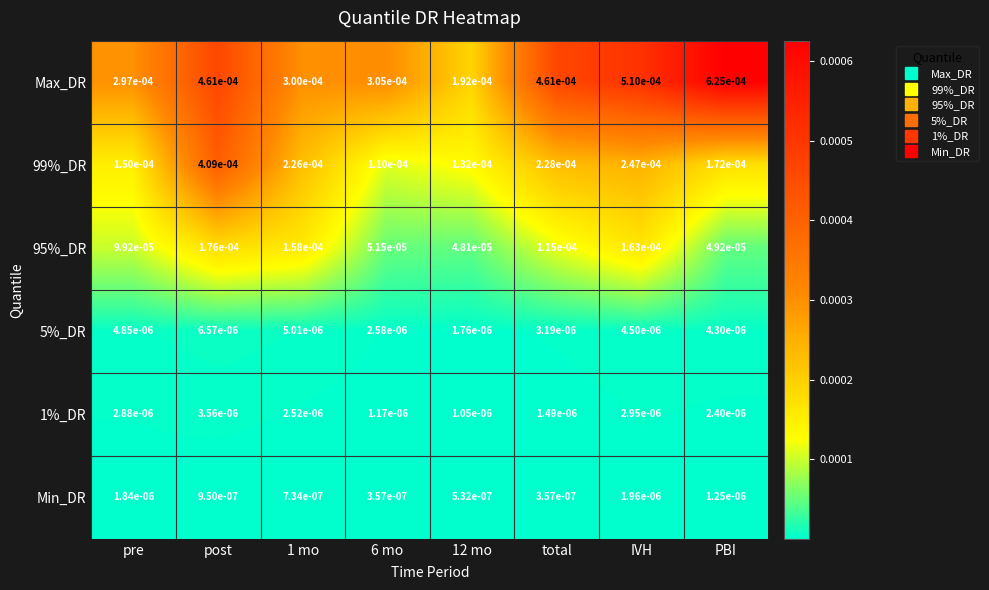

At which category does the chart reach its peak across all series?

PBI